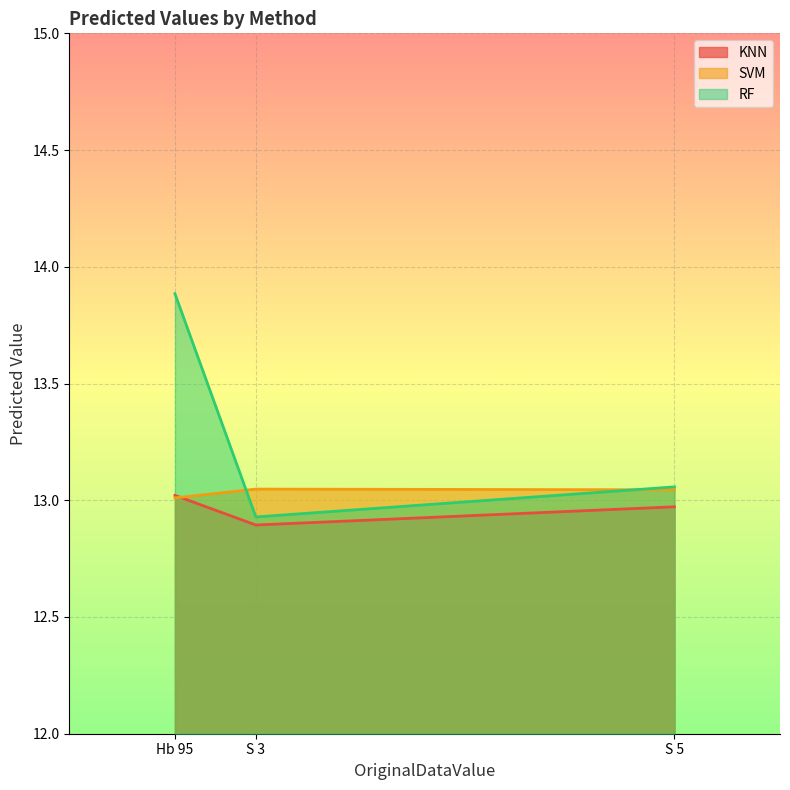

Rank the series by their average value, from highest to lowest.

RF, SVM, KNN